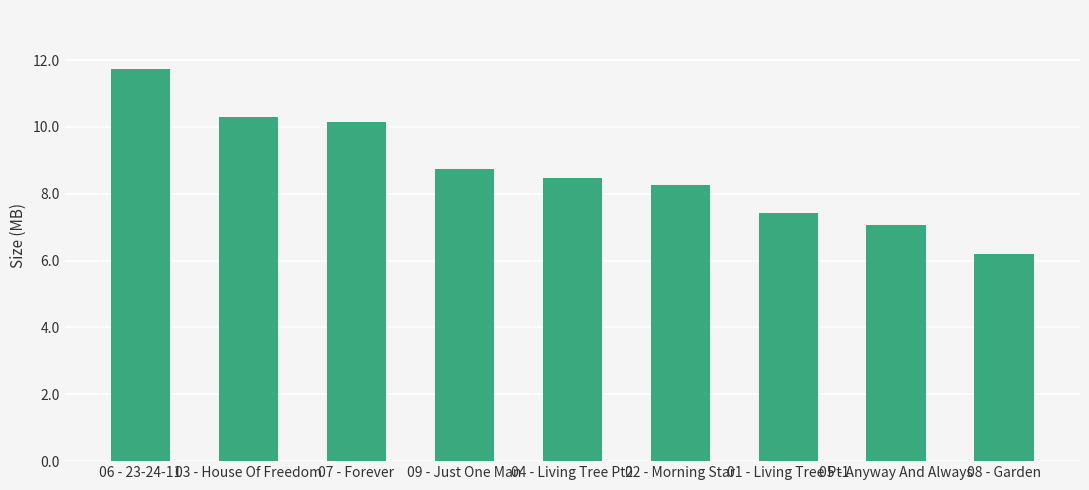

Which has a higher value, 08 - Garden or 05 - Anyway And Always?

05 - Anyway And Always